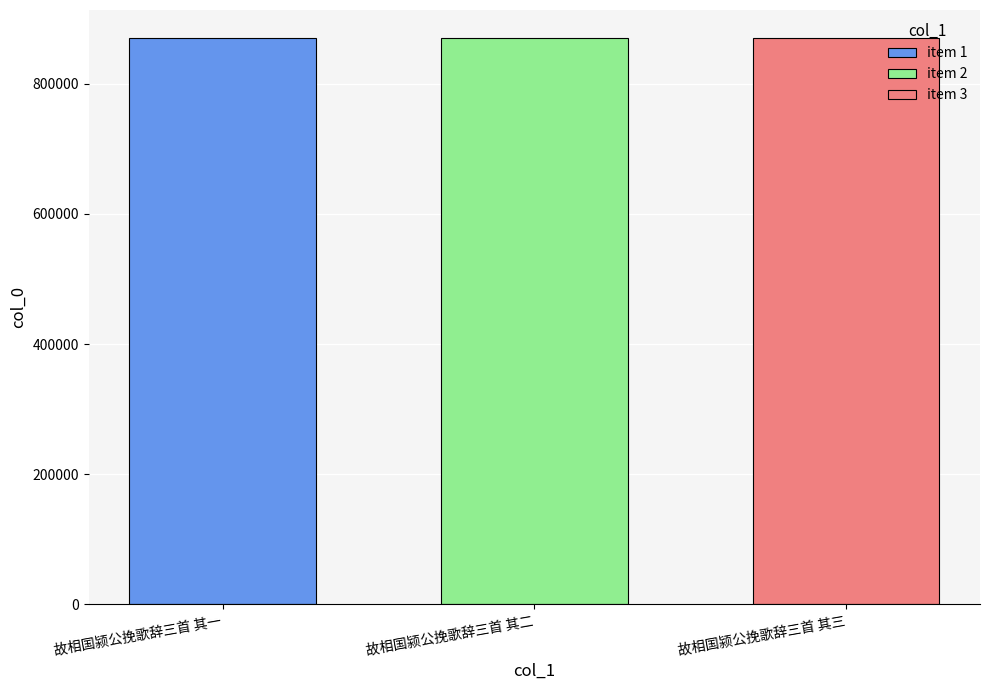

What is the minimum value shown in the chart?

869613